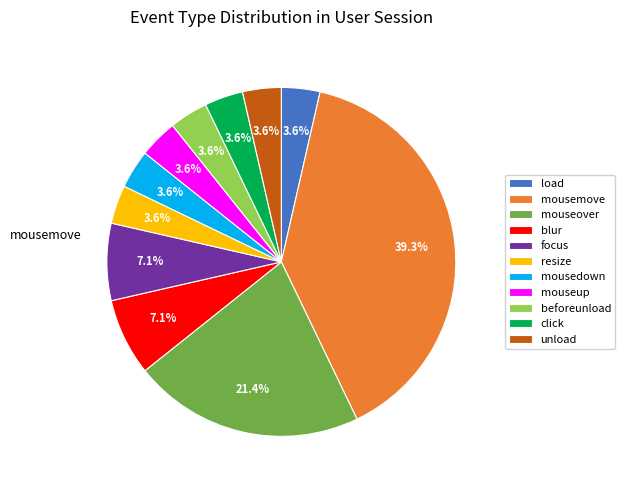

To the nearest percent, what is the combined percentage of focus and mouseover?

29%